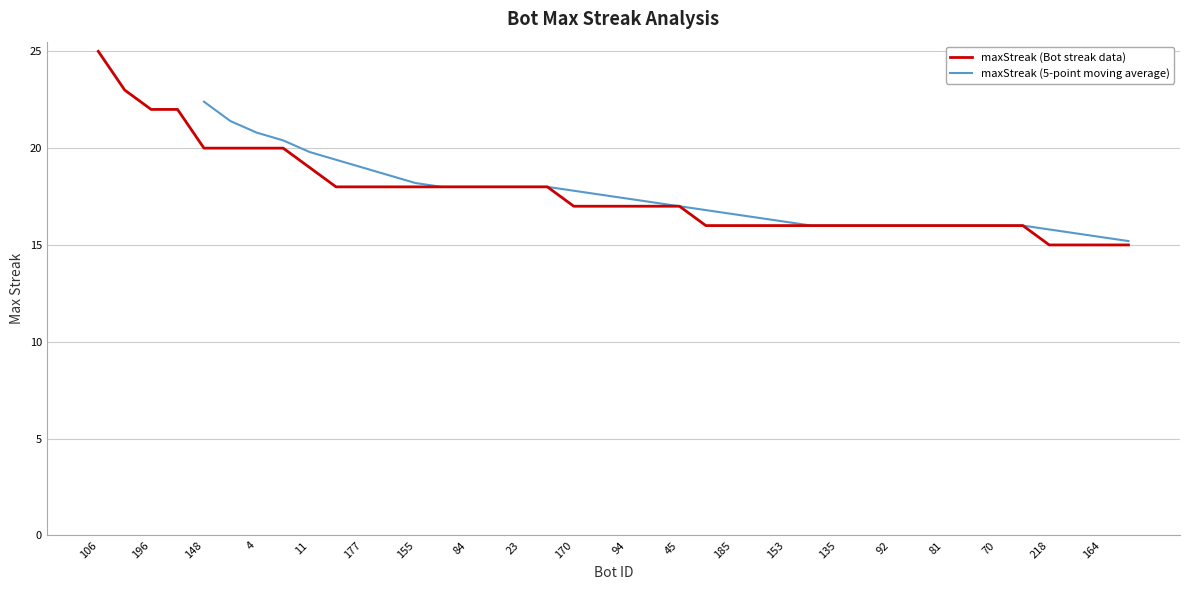

How many values are below 17?

17